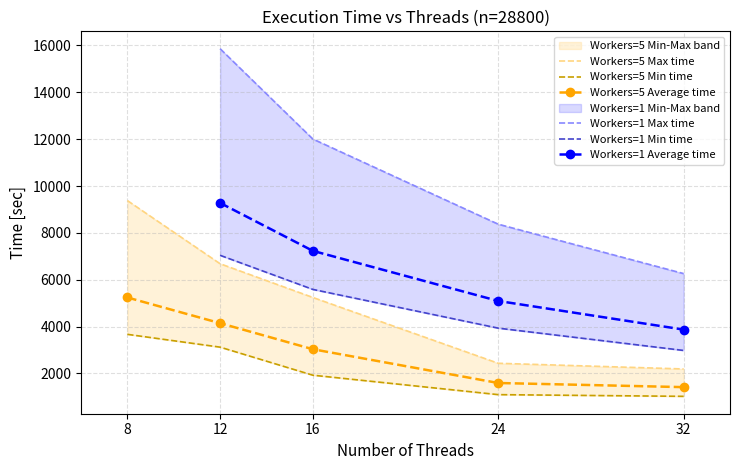

True or false: Workers=5 Min time has more than 1 points higher than both neighbors.

False